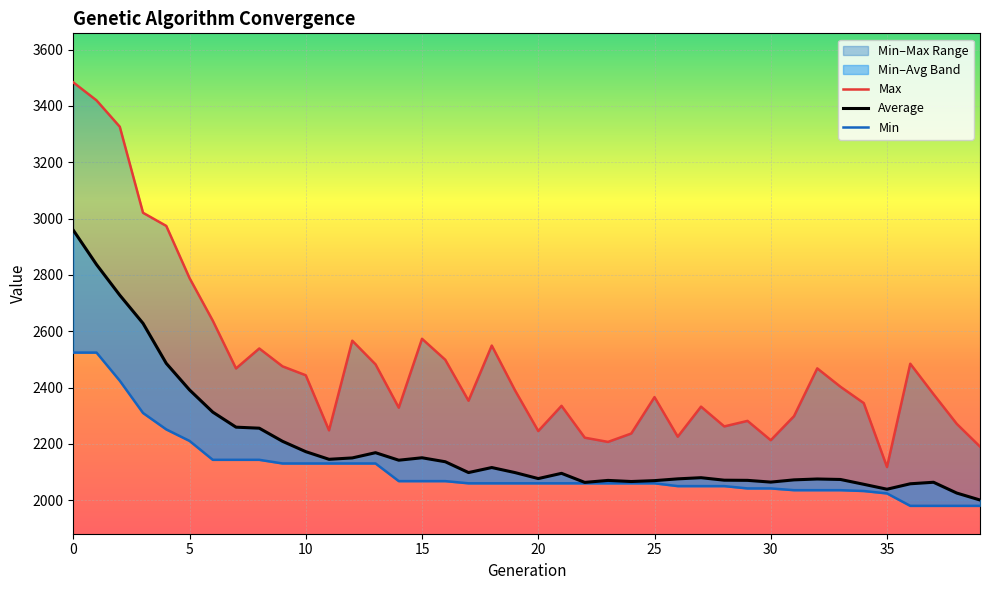

What is the label of the 35th point from the left?

34